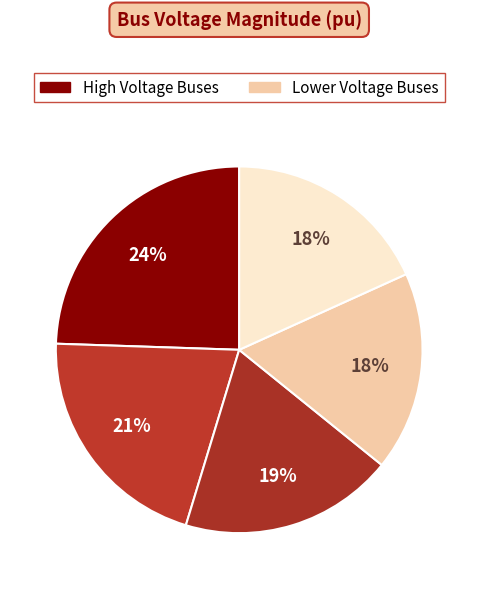

Count the number of slices in the pie.

5